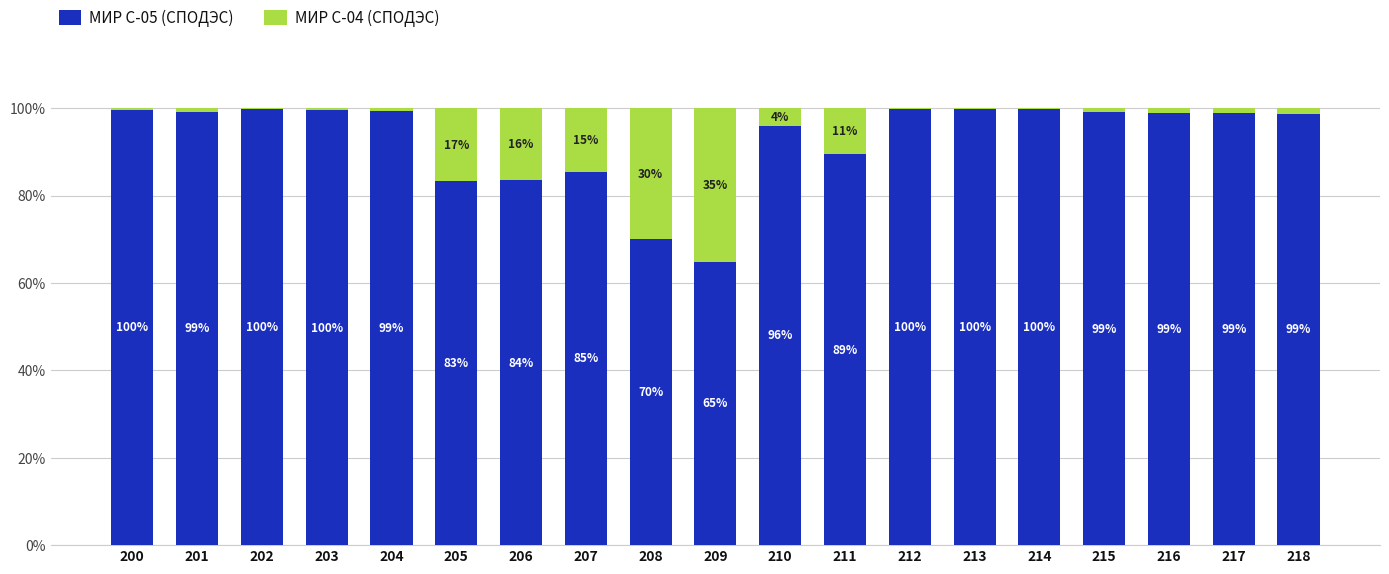

What is the total value across all series at 200?

100.0